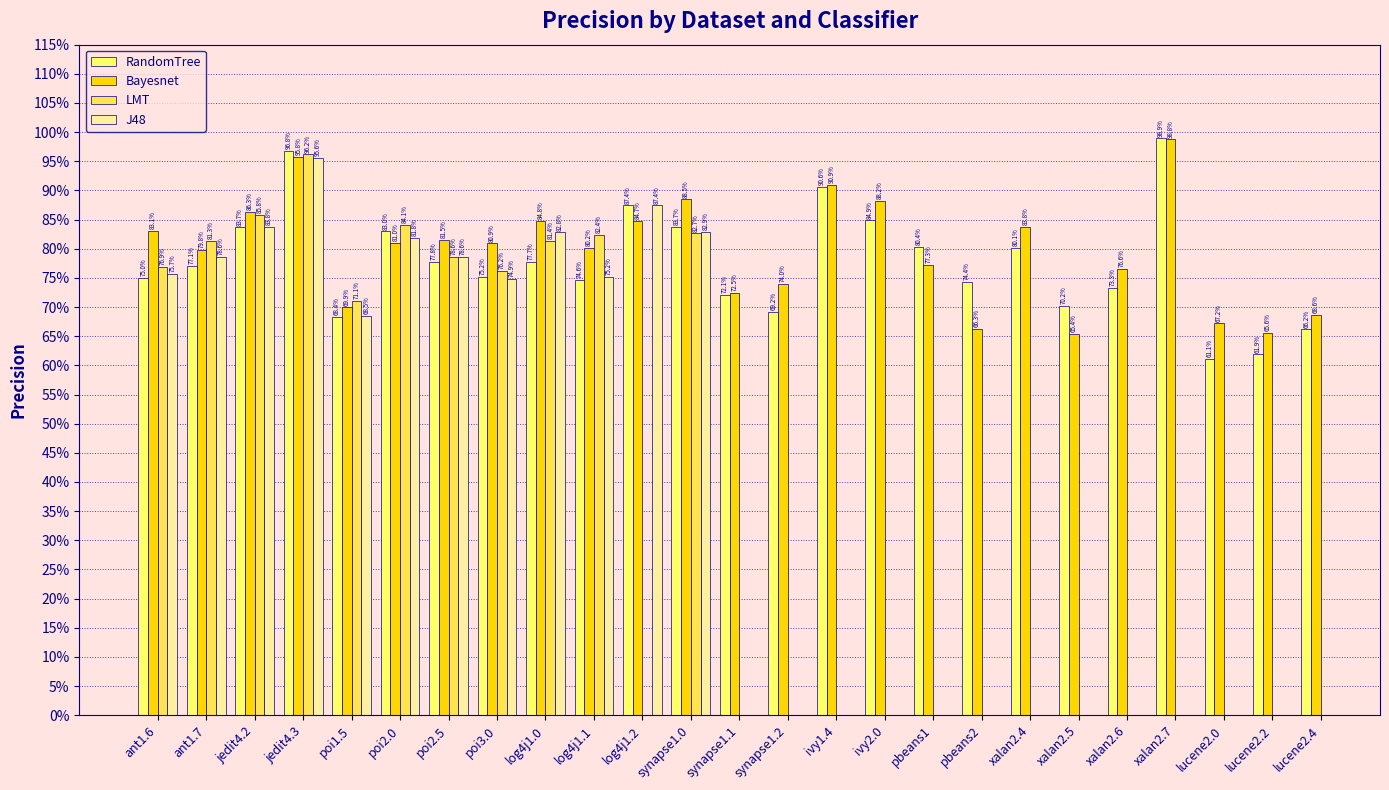

Does the chart contain stacked bars?

No